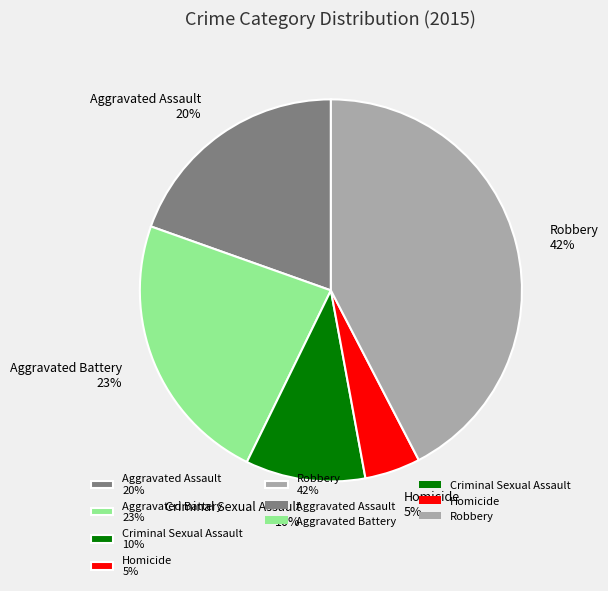

To the nearest percent, what is the combined percentage of Aggravated Assault and Criminal Sexual Assault?

30%